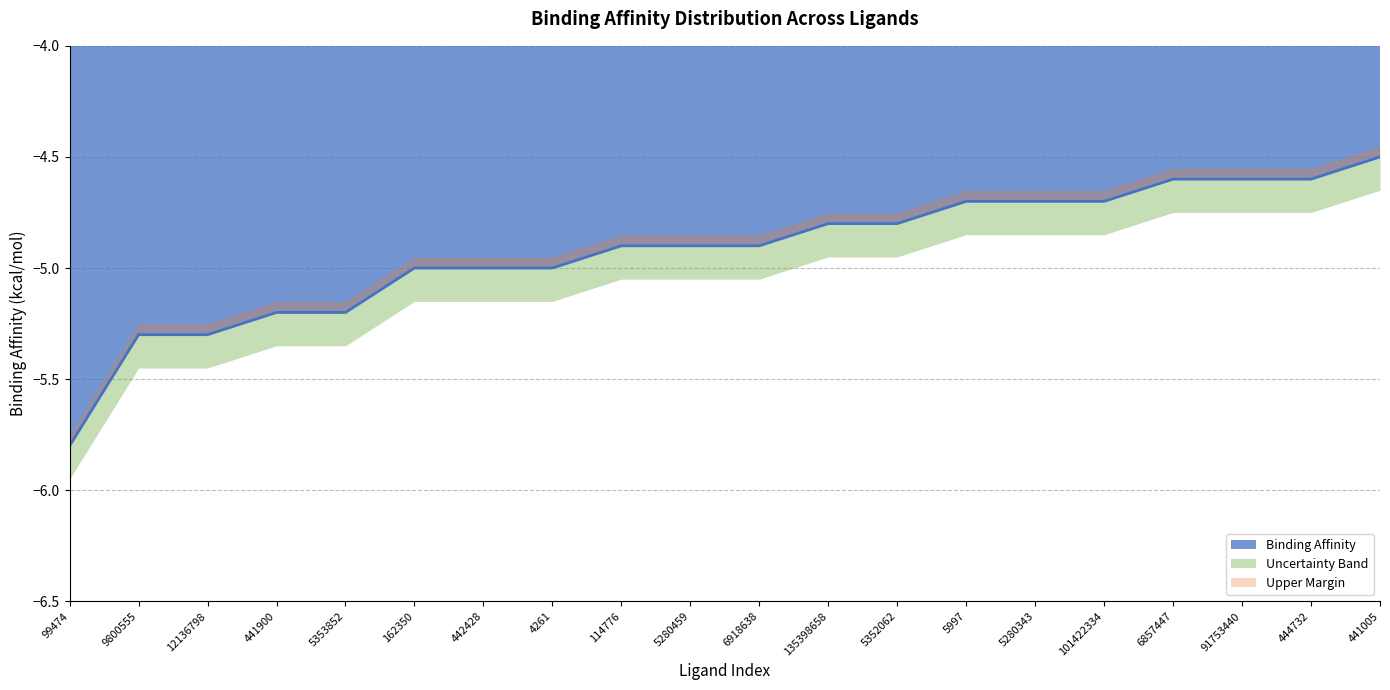

Rank the categories by value from lowest to highest.

99474, 9800555, 12136798, 441900, 5353852, 162350, 442428, 4261, 114776, 5280459, 6918638, 135398658, 5352062, 5997, 5280343, 101422334, 6857447, 91753440, 444732, 441005